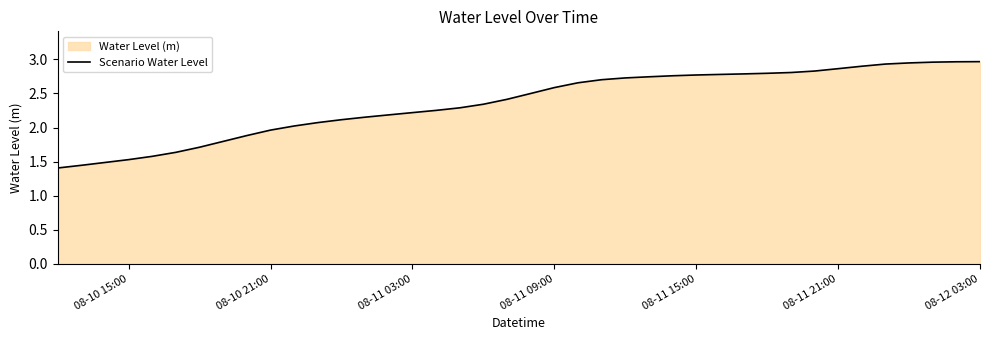

Reading right to left, transcribe all the data shown in this chart.

3.0	3.0	3.0	2.9	2.9	2.9	2.9	2.8	2.8	2.8	2.8	2.8	2.8	2.8	2.7	2.7	2.7	2.7	2.6	2.5	2.4	2.3	2.3	2.3	2.2	2.2	2.2	2.1	2.1	2.0	2.0	1.9	1.8	1.7	1.6	1.6	1.5	1.5	1.4	1.4